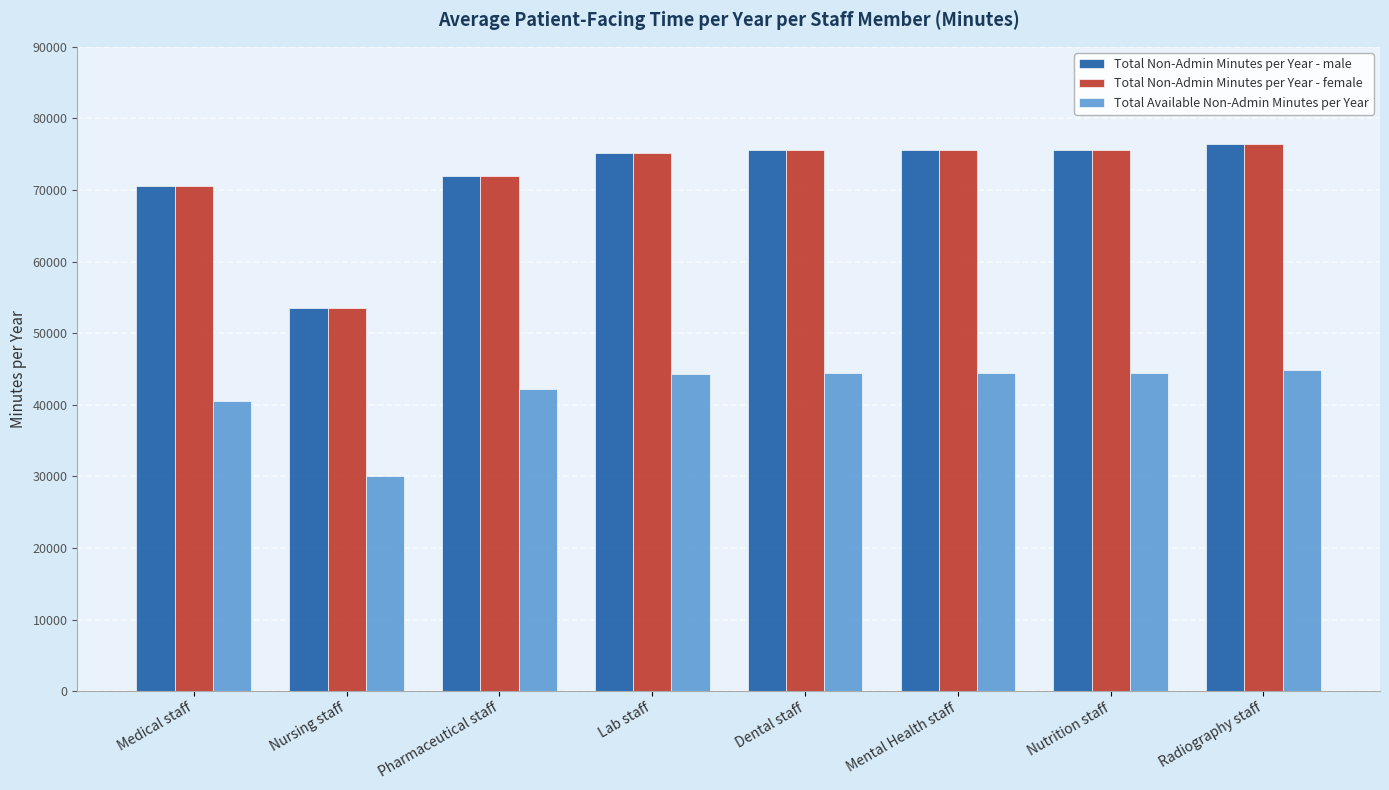

What is the difference between the highest and lowest values at Dental staff?

31050